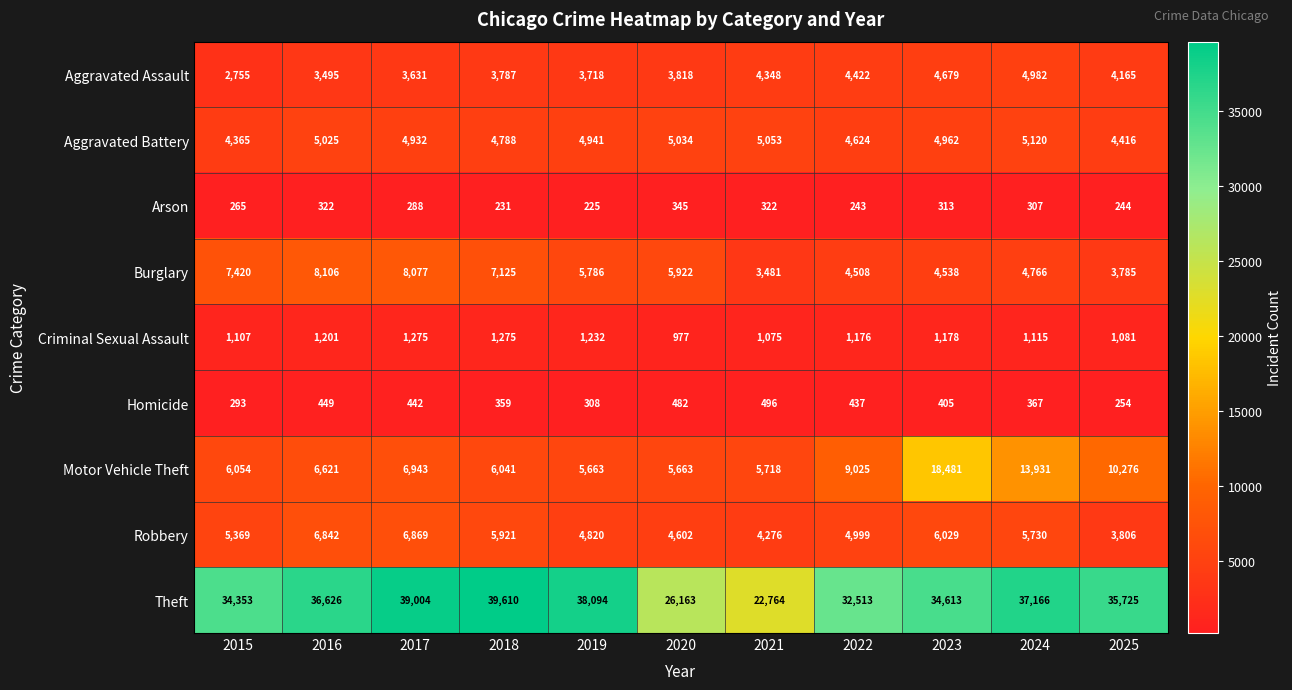

Which series has the largest total across all categories?

Theft